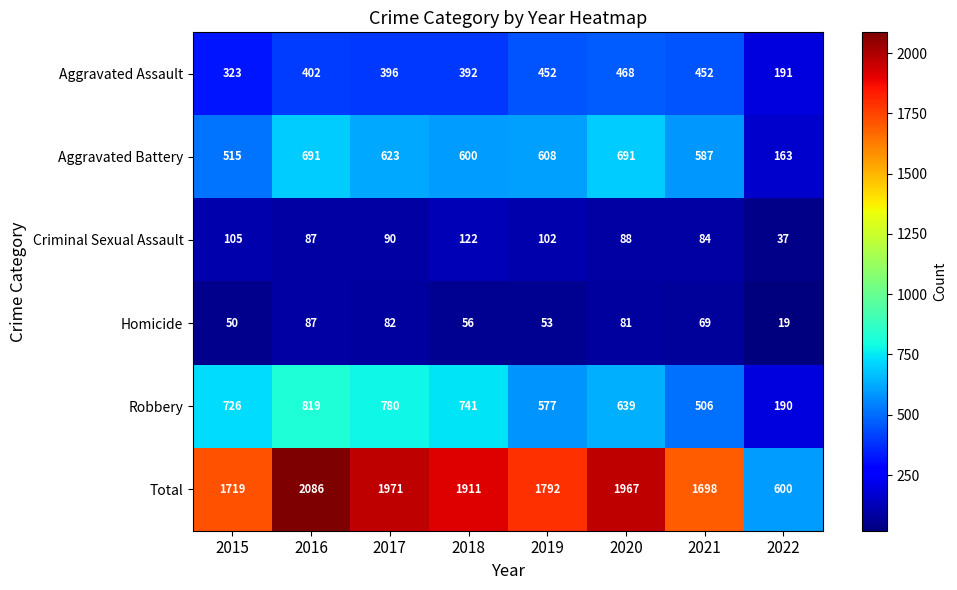

What is the difference between the Robbery values at 2021 and 2018?

235